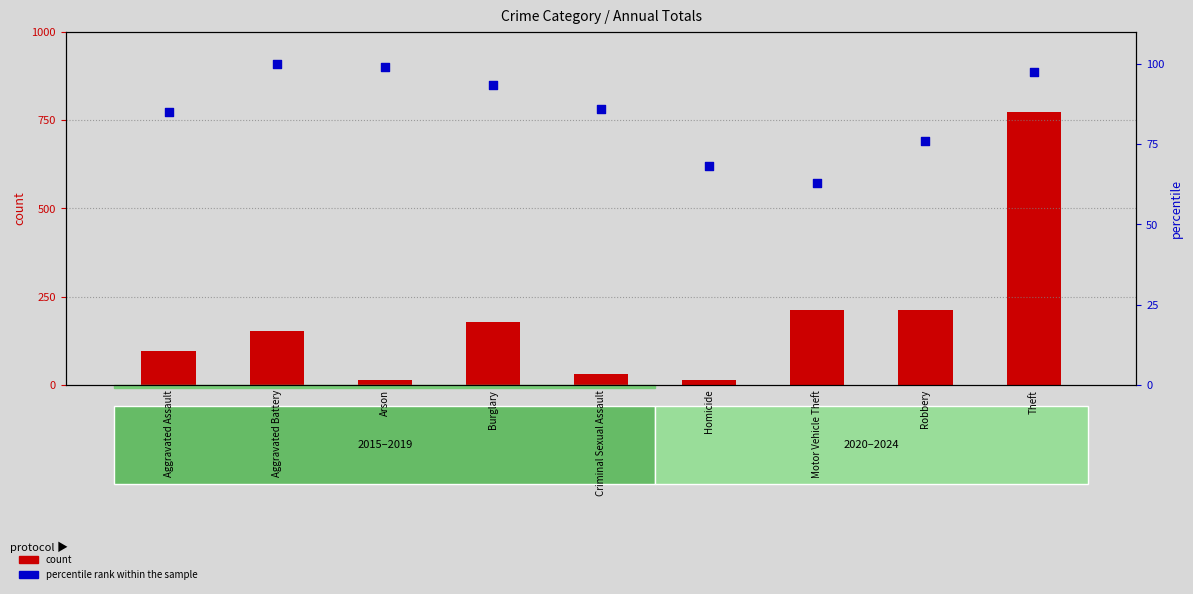

Is the value of percentile rank within the sample at Aggravated Assault greater than the value of count at Aggravated Battery?

No